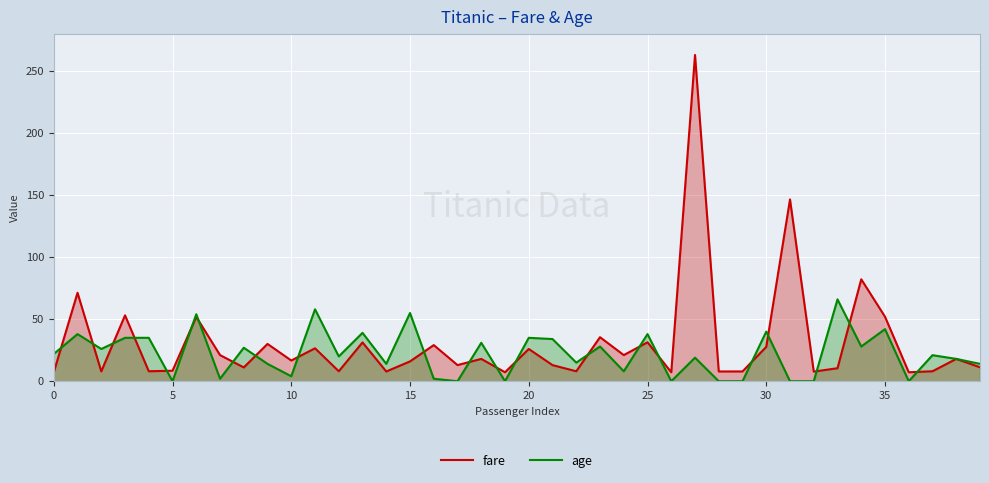

How many lines are shown in the chart?

2